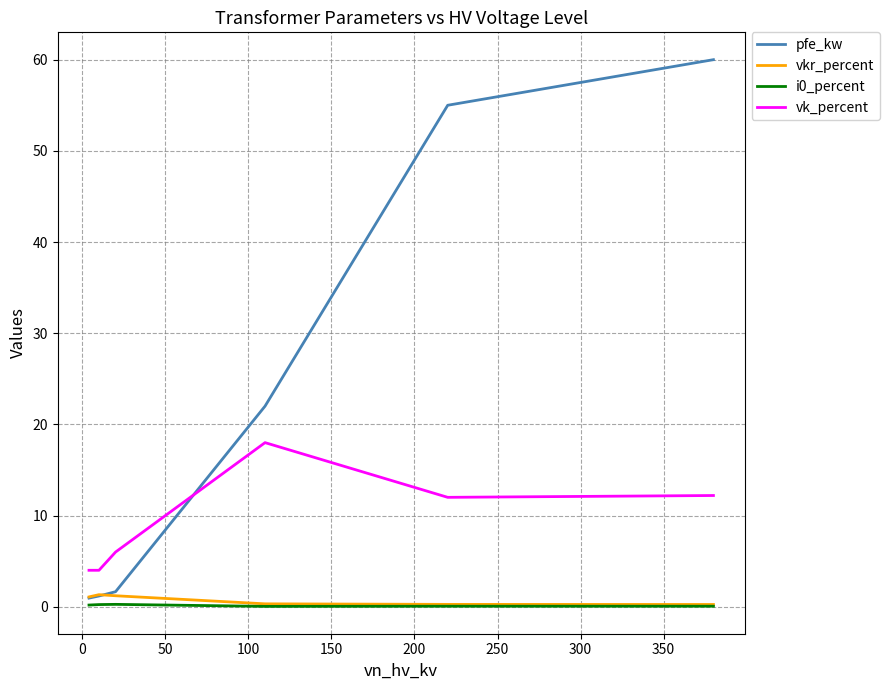

Which series has the widest spread of values?

pfe_kw